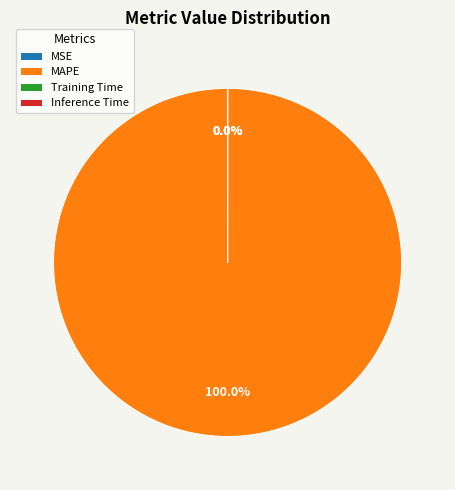

What percentage is the MAPE slice, to the nearest percent?

100%